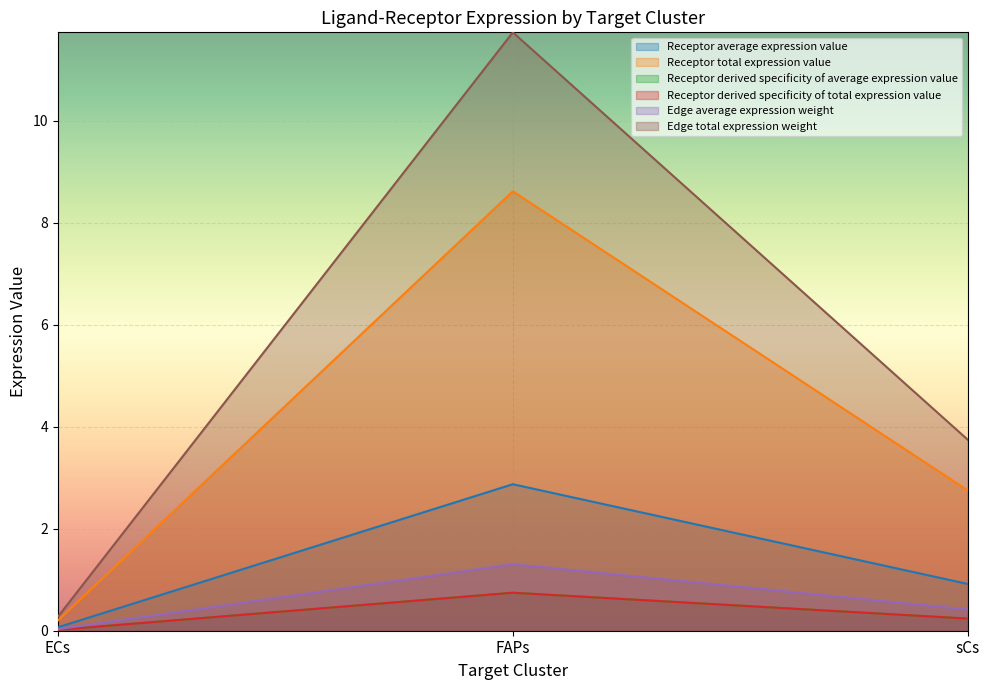

What is the difference between the Receptor total expression value values at ECs and FAPs?

8.4